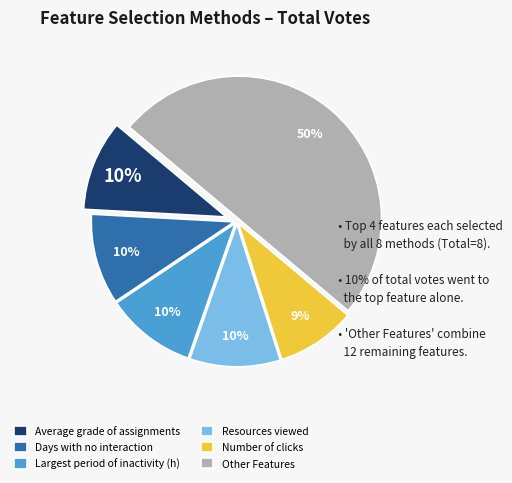

To the nearest percent, what is the combined percentage of Average grade of assignments and Number of clicks?

19%